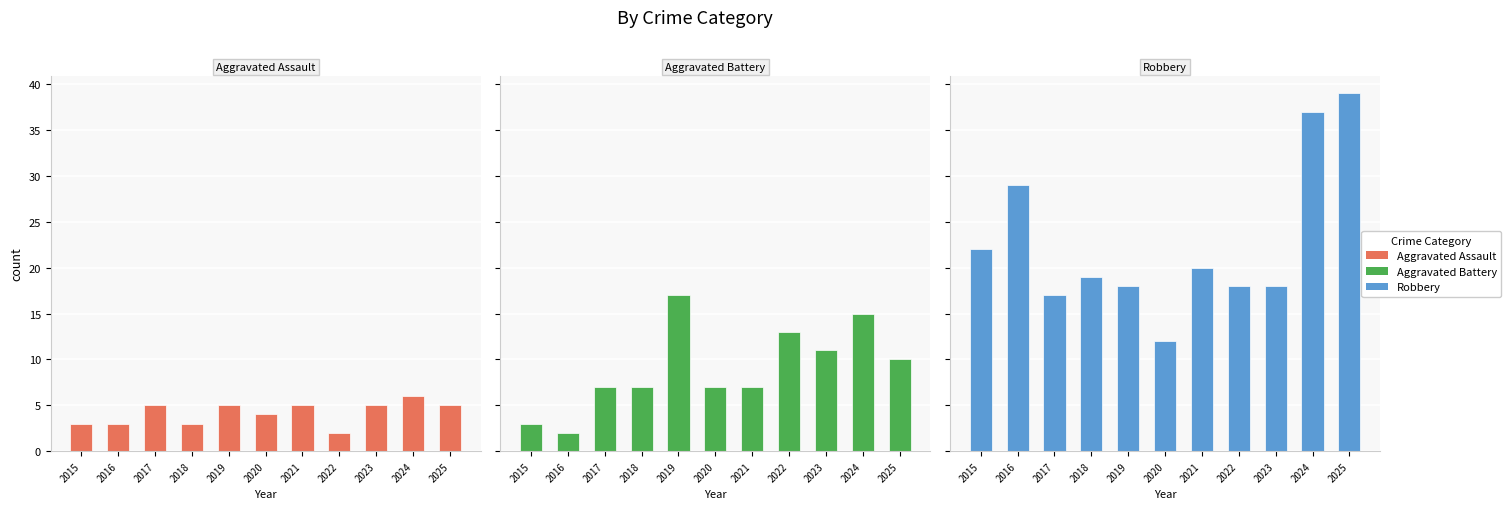

At which category is the sum across all series the highest?

2024